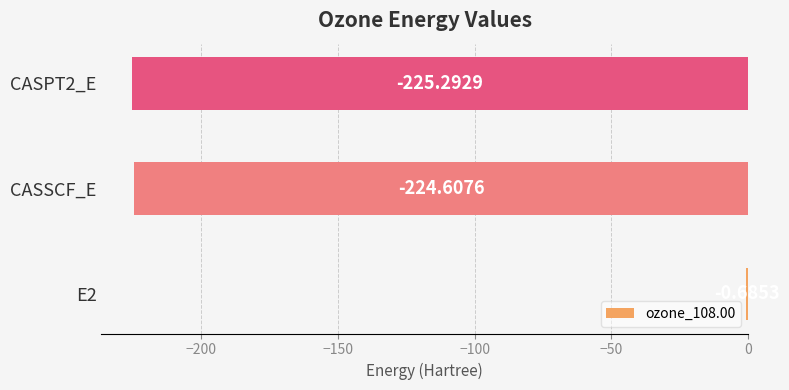

What is the sum of all values?

-450.6